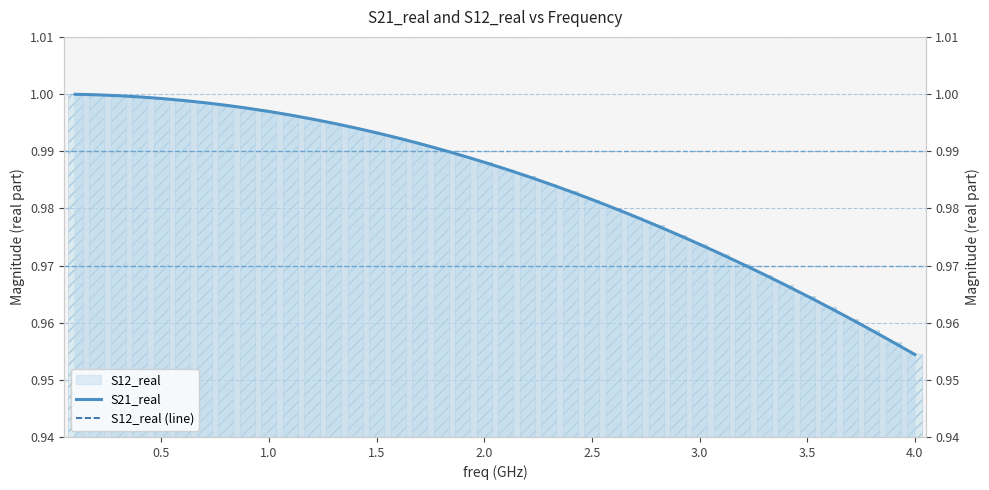

Which series has the largest total across all categories?

S21_real